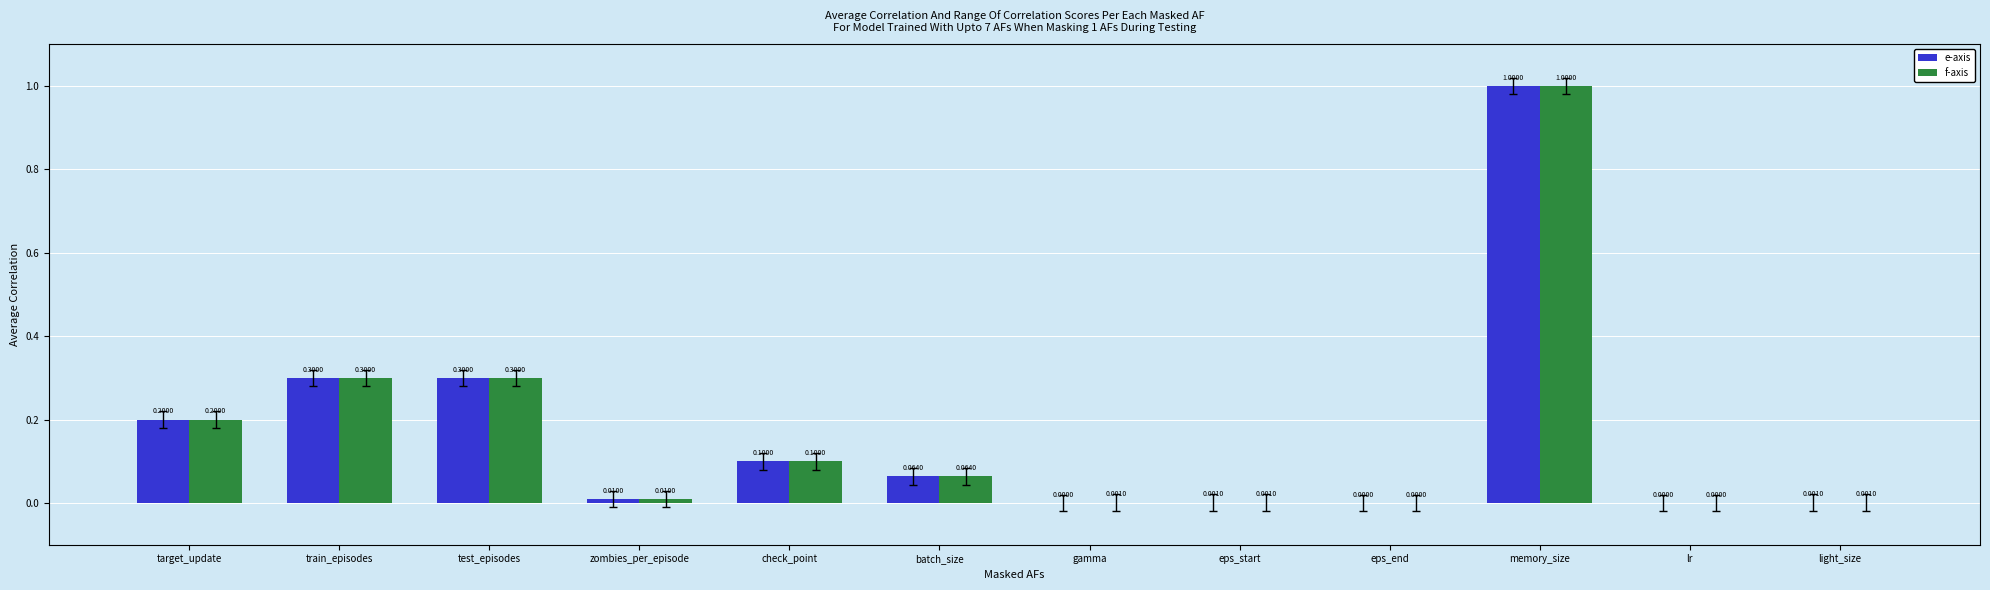

At which category is the sum across all series the highest?

memory_size